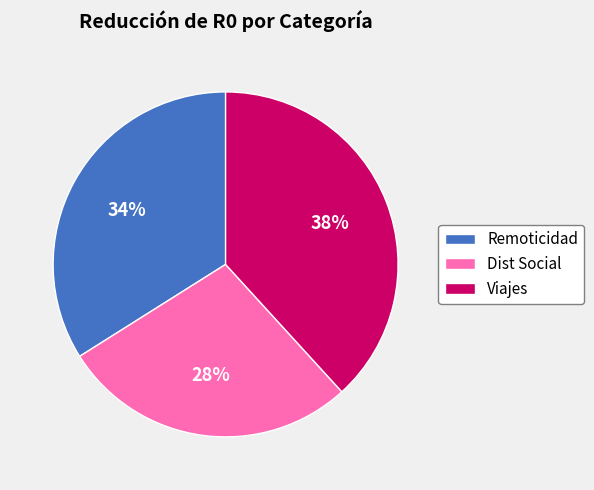

Which category has the smallest portion of the pie?

Dist Social